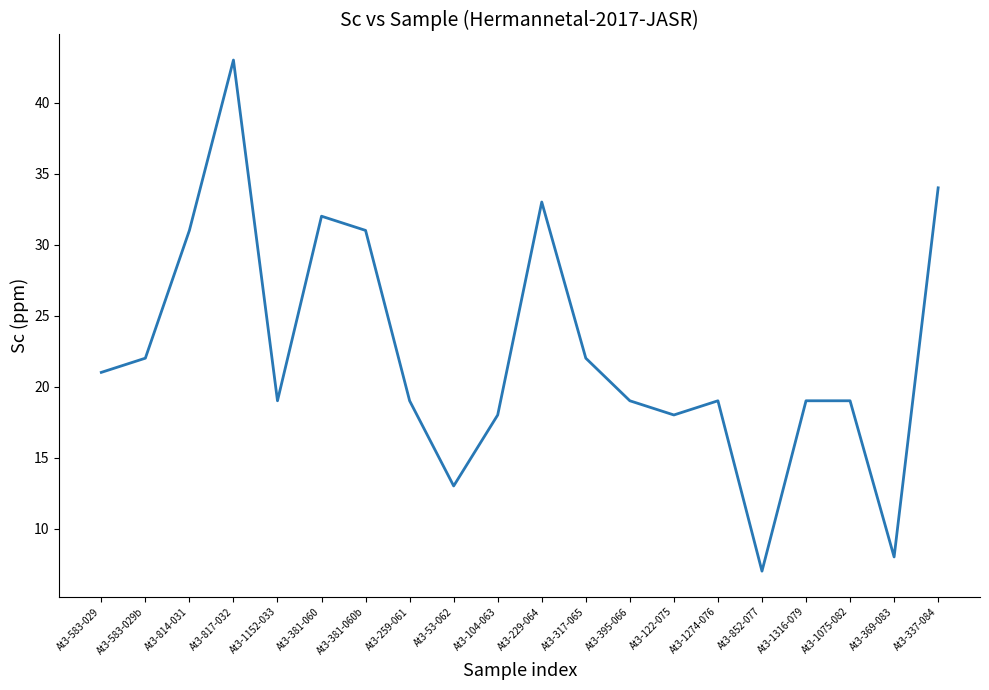

What is the difference between the values at At3-583-029b and At3-381-060b?

9